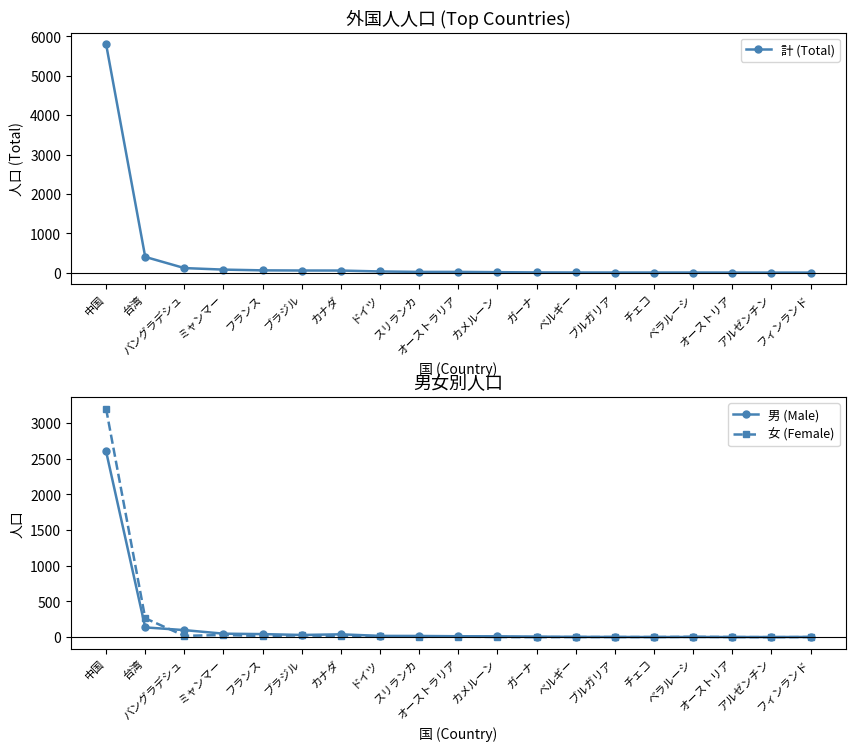

What are all the series names shown in the legend?

計 (Total), 男 (Male), 女 (Female)